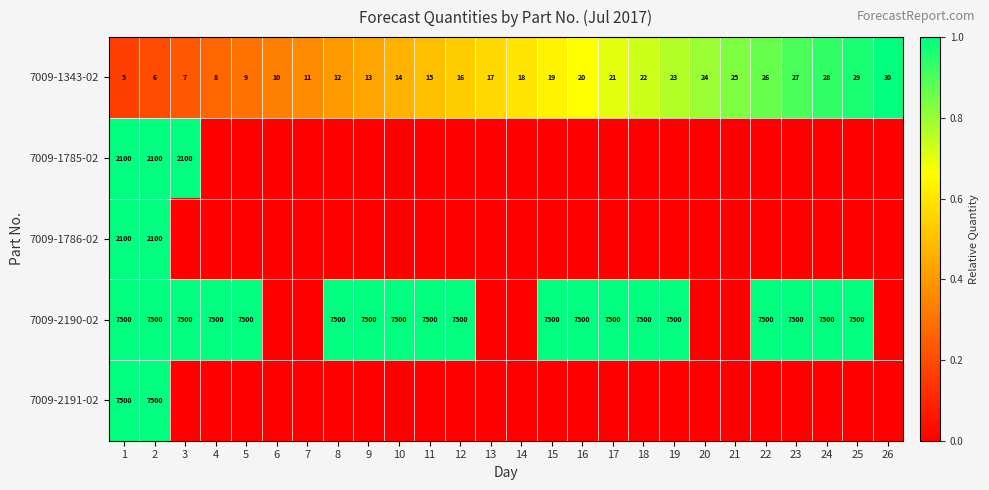

What is the sum of the 7009-1343-02 values at 5 and 15?

28